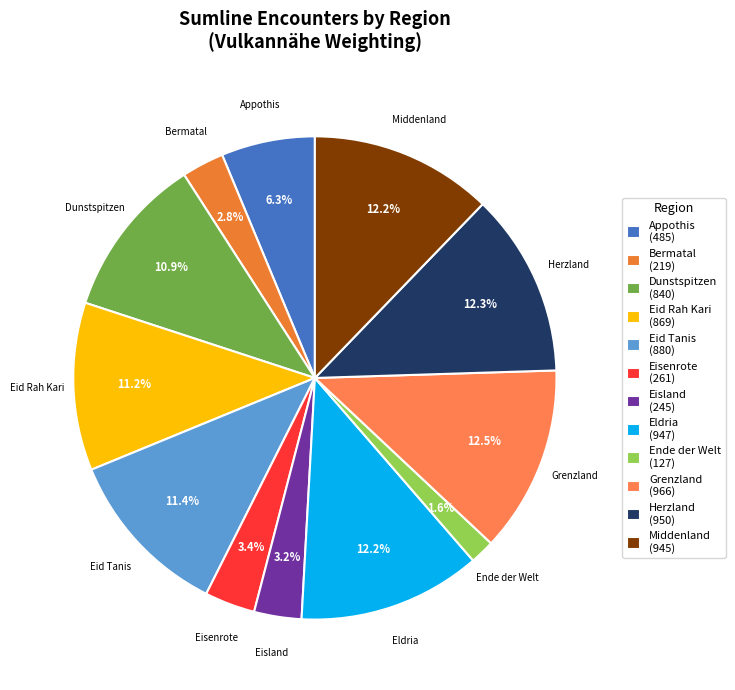

Does any single category account for the majority?

No